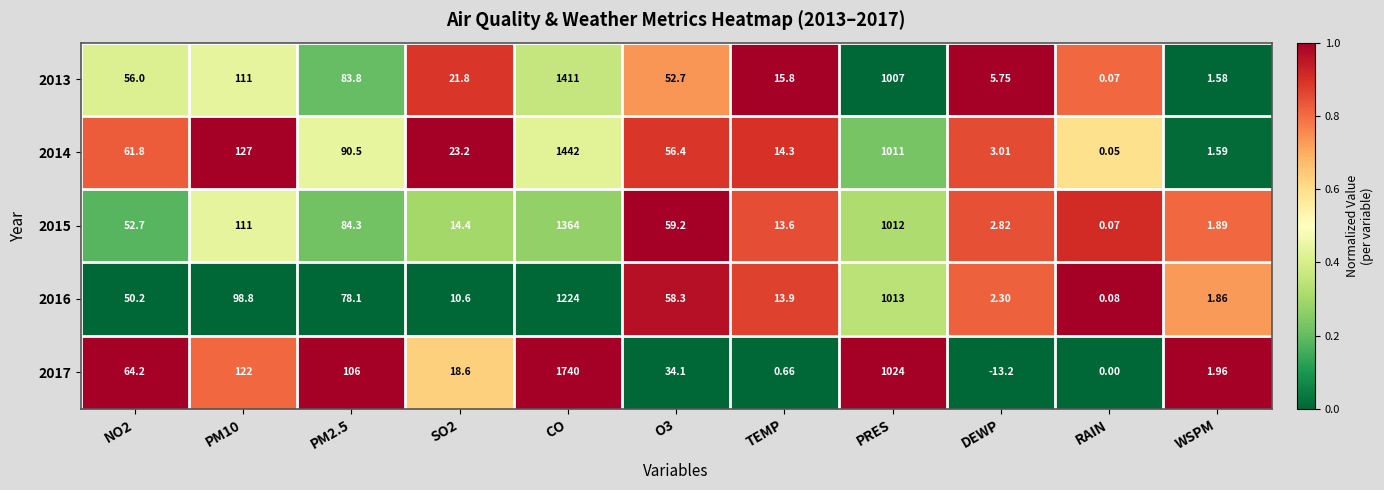

Where is 2013 nearest to the value 705?

PRES